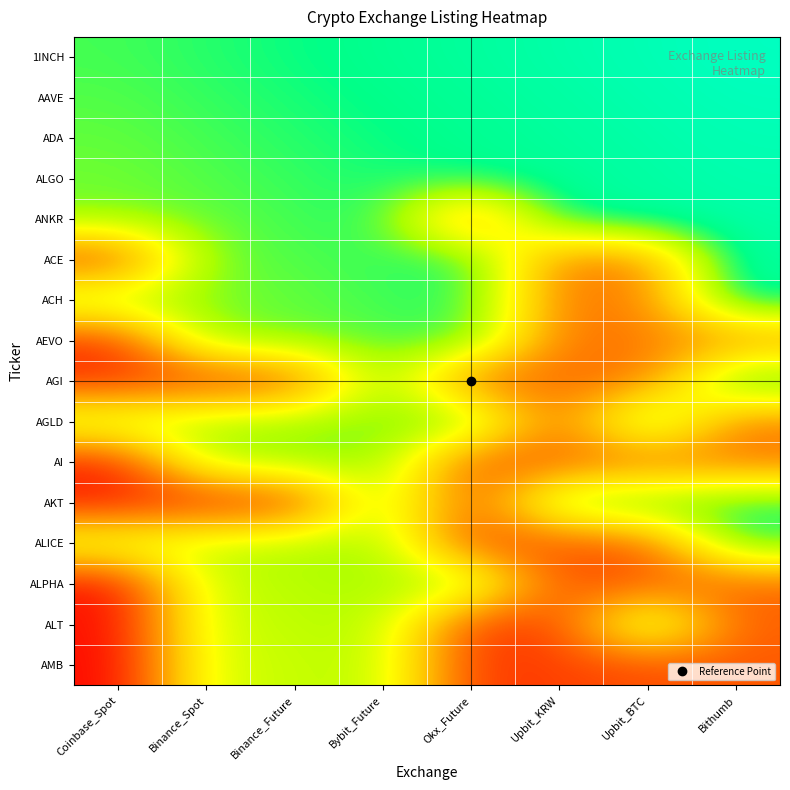

Rank the series by their maximum value, from lowest to highest.

AMB, ALPHA, AI, ALT, AEVO, ALICE, AGLD, AKT, AGI, ACH, ACE, ANKR, ALGO, ADA, AAVE, 1INCH